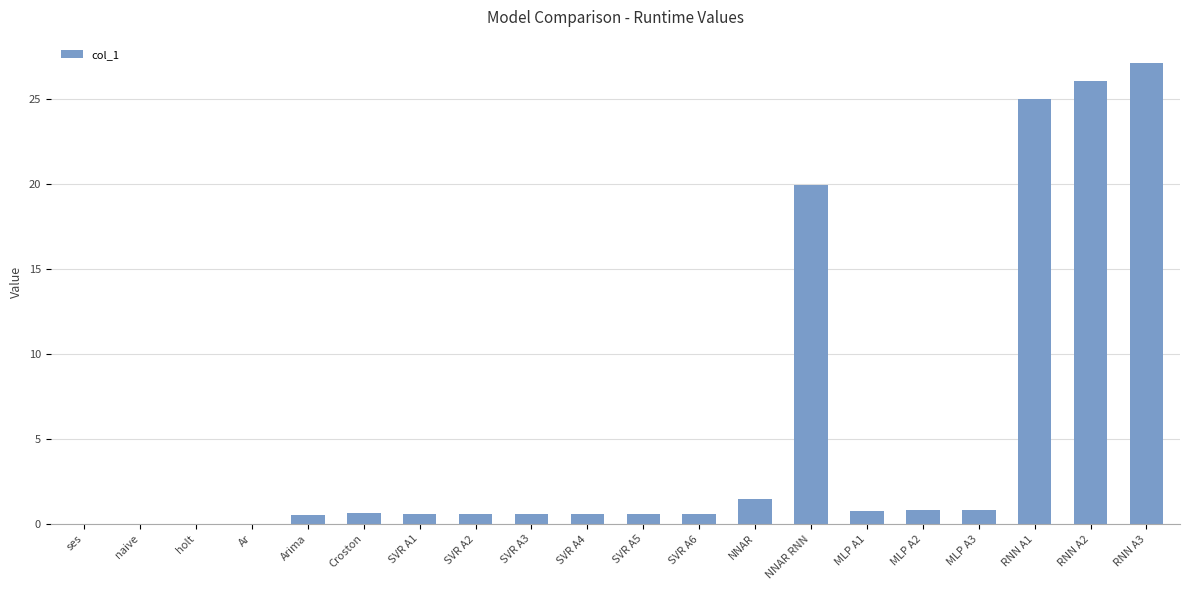

What is the change in value from NNAR RNN to MLP A1?

-19.2